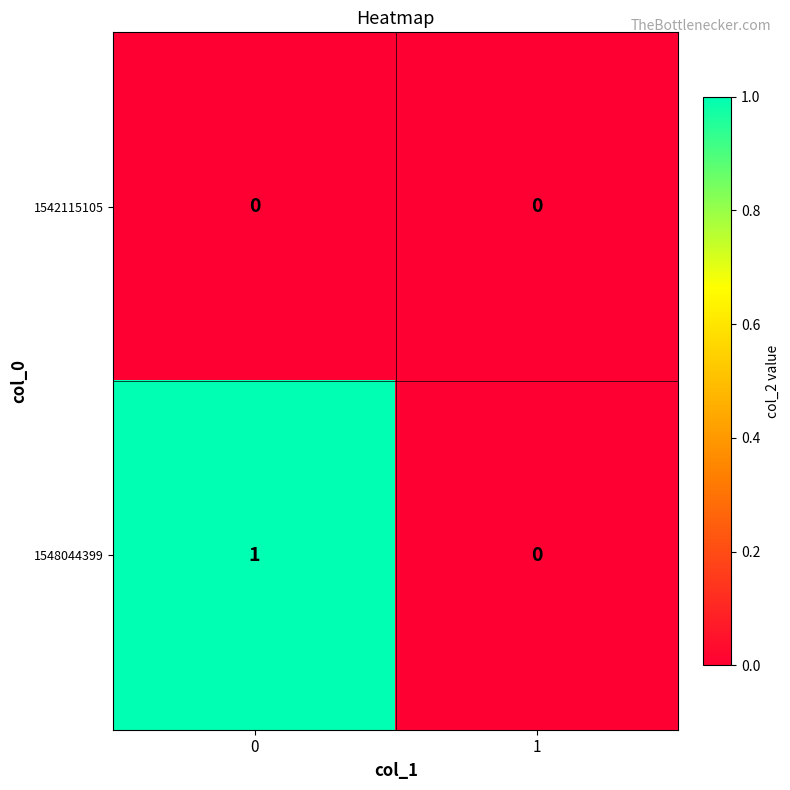

Which series has the largest total across all categories?

1548044399